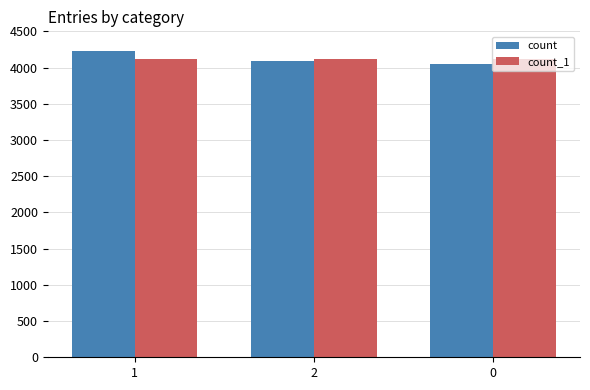

The value of count at 1 is 7389. True or false?

False